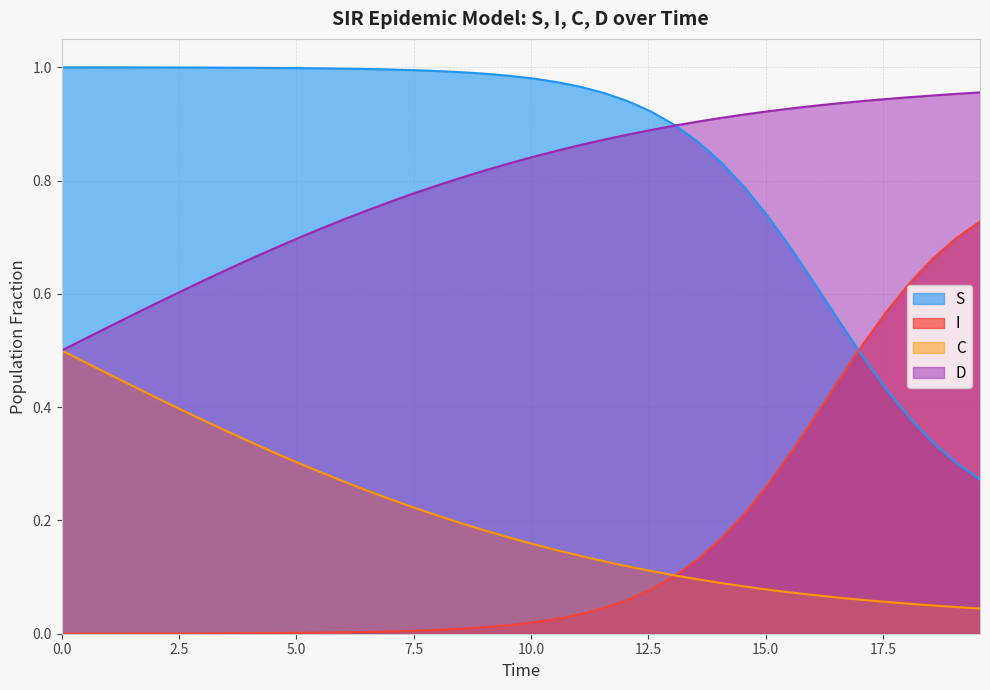

Which series has the largest total across all categories?

S